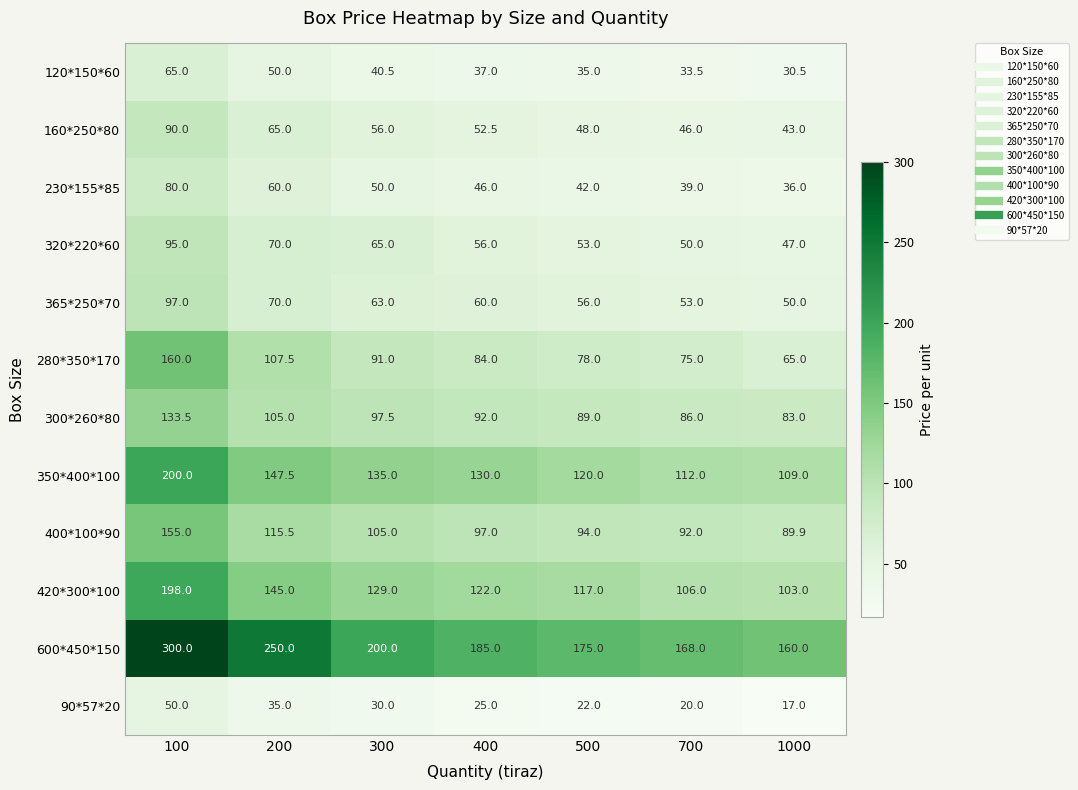

At which category is the sum across all series the highest?

100